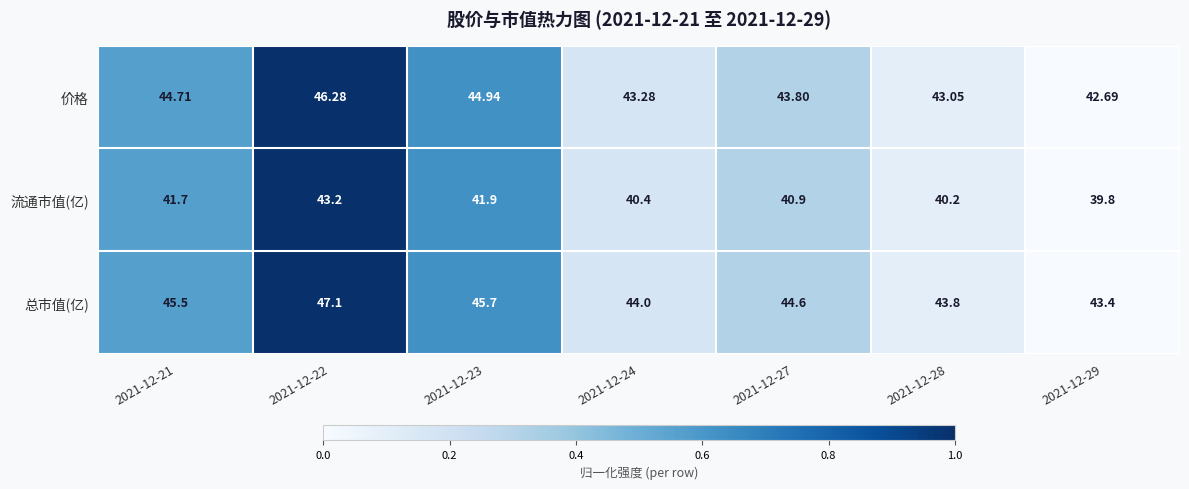

Which series has the largest range (max minus min)?

总市值(亿)